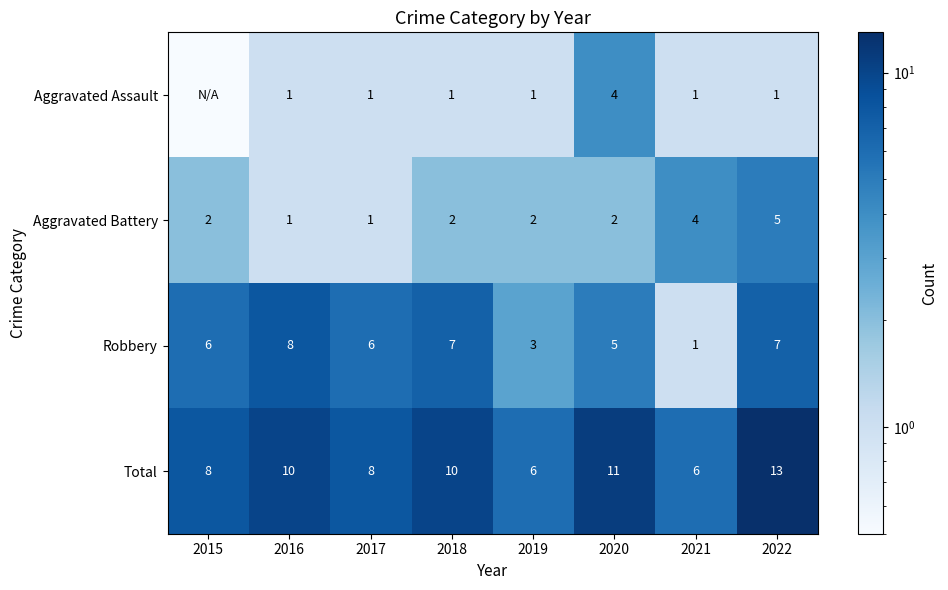

How many values in the Aggravated Battery series are below 2?

2